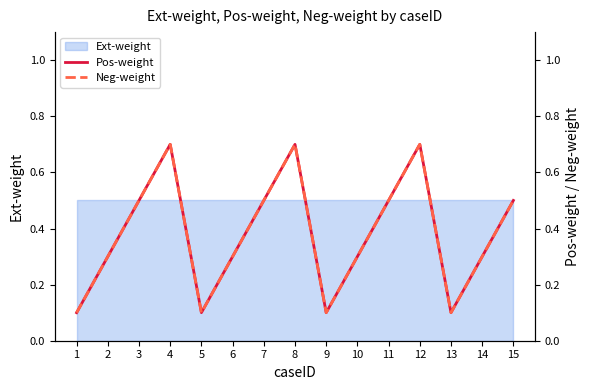

What is the minimum value shown in the chart?

0.1